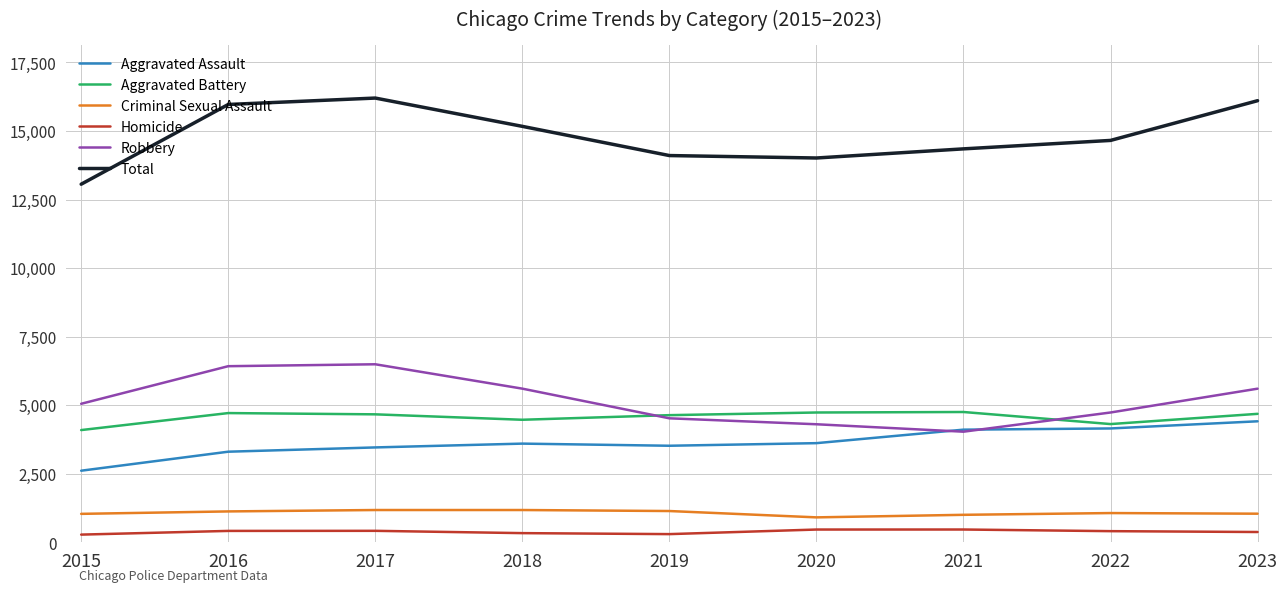

What is the maximum value shown in the chart?

16200